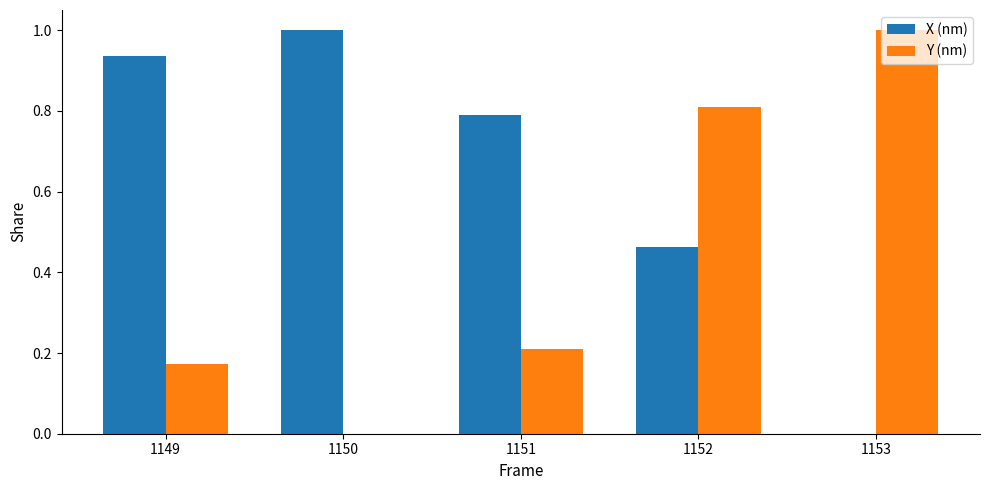

How many values in X (nm) are above zero?

4